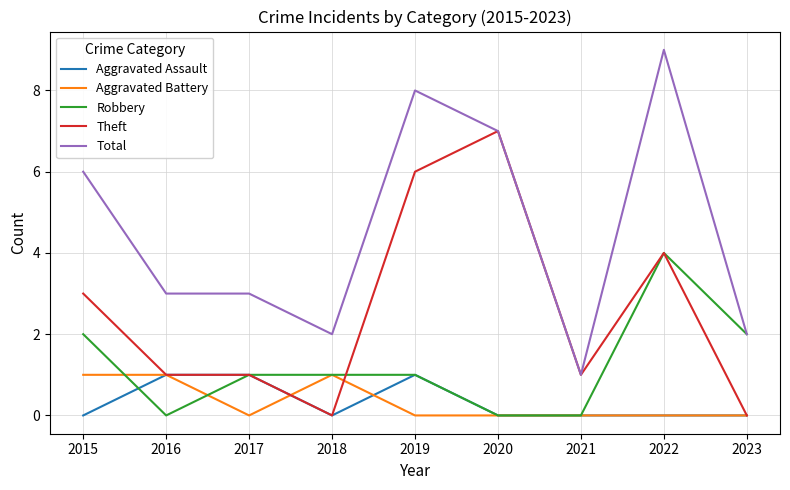

True or false: Aggravated Battery and Total cross at least once.

False